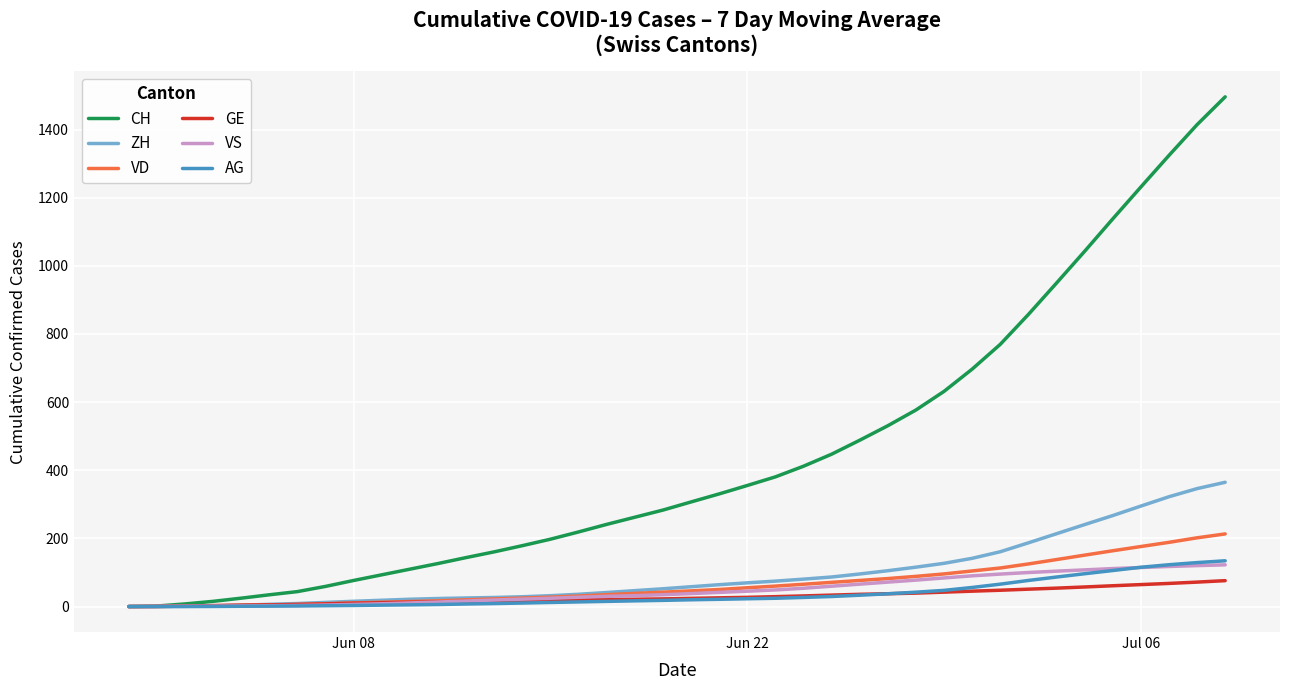

What is the sum of all VD values?

2587.5